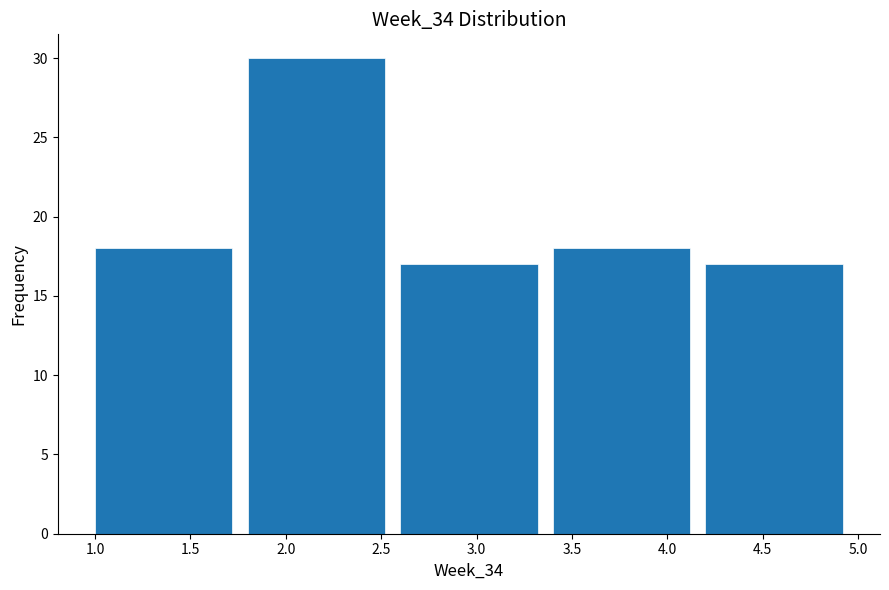

Reading left to right, transcribe this chart: for each bar, give the range it covers on the x-axis and its height. The values are not printed on the chart, so give them approximately, as read against the axis.

1.0 to 1.8: 18
1.8 to 2.6: 30
2.6 to 3.4: 17
3.4 to 4.2: 18
4.2 to 5.0: 17